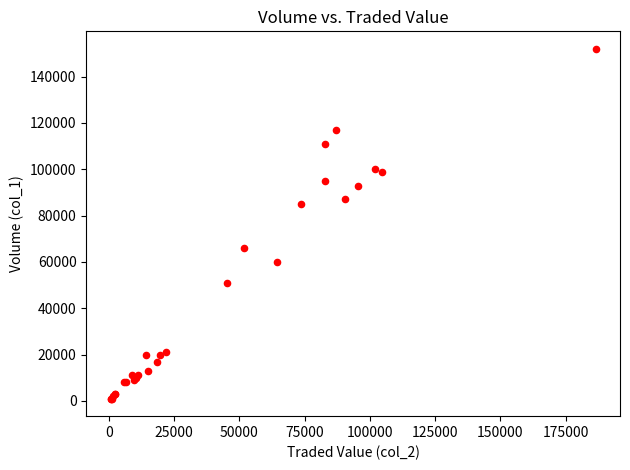

What Y value in the scatter plot is closest to 76500?

85000